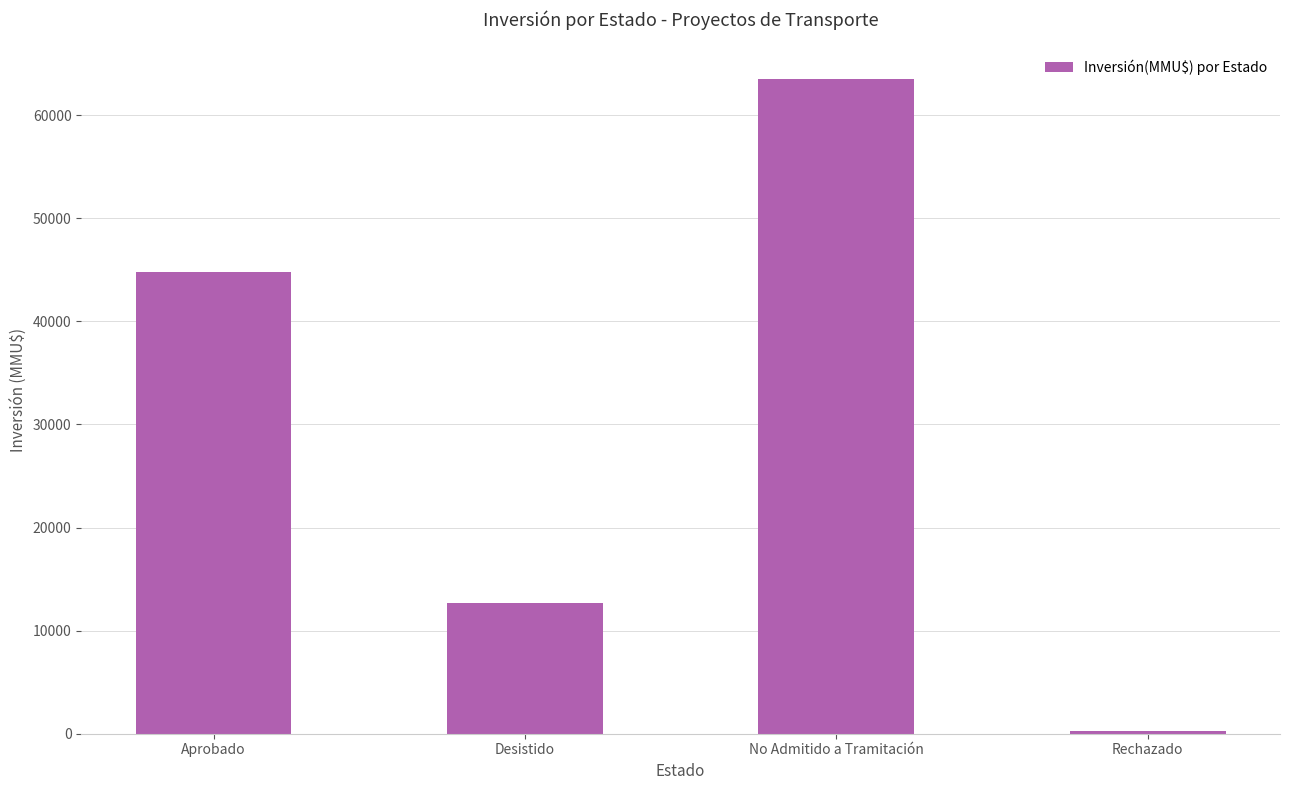

Reading left to right, list all the values displayed in this chart.

Aprobado=44810	Desistido=12653	No Admitido a Tramitación=63479	Rechazado=300